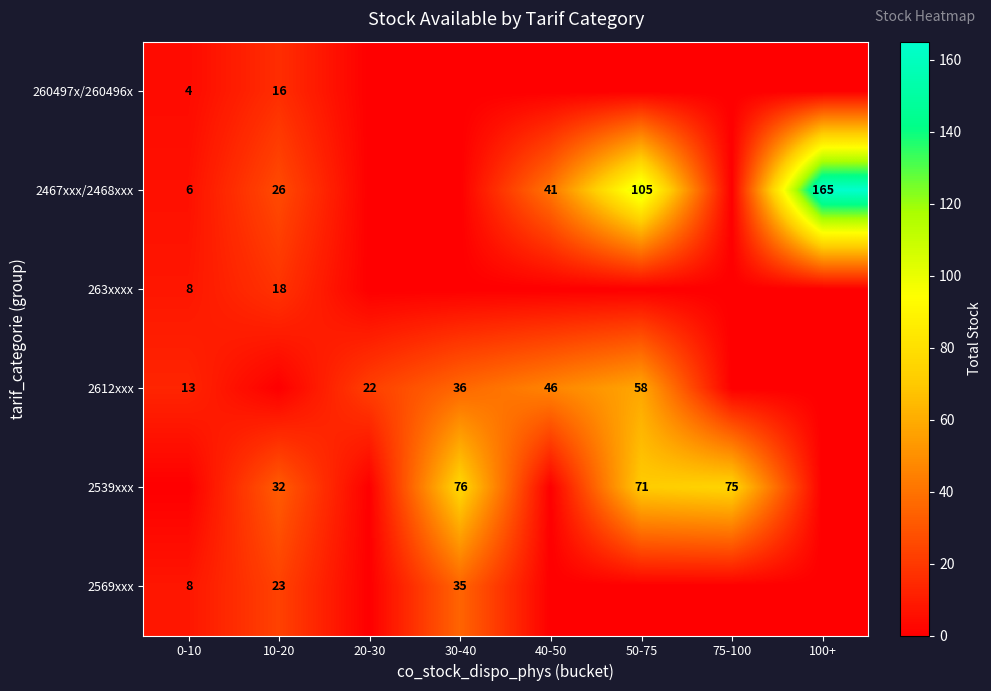

Is the value of 2569xxx at 30-40 greater than the value of 2539xxx at 10-20?

Yes